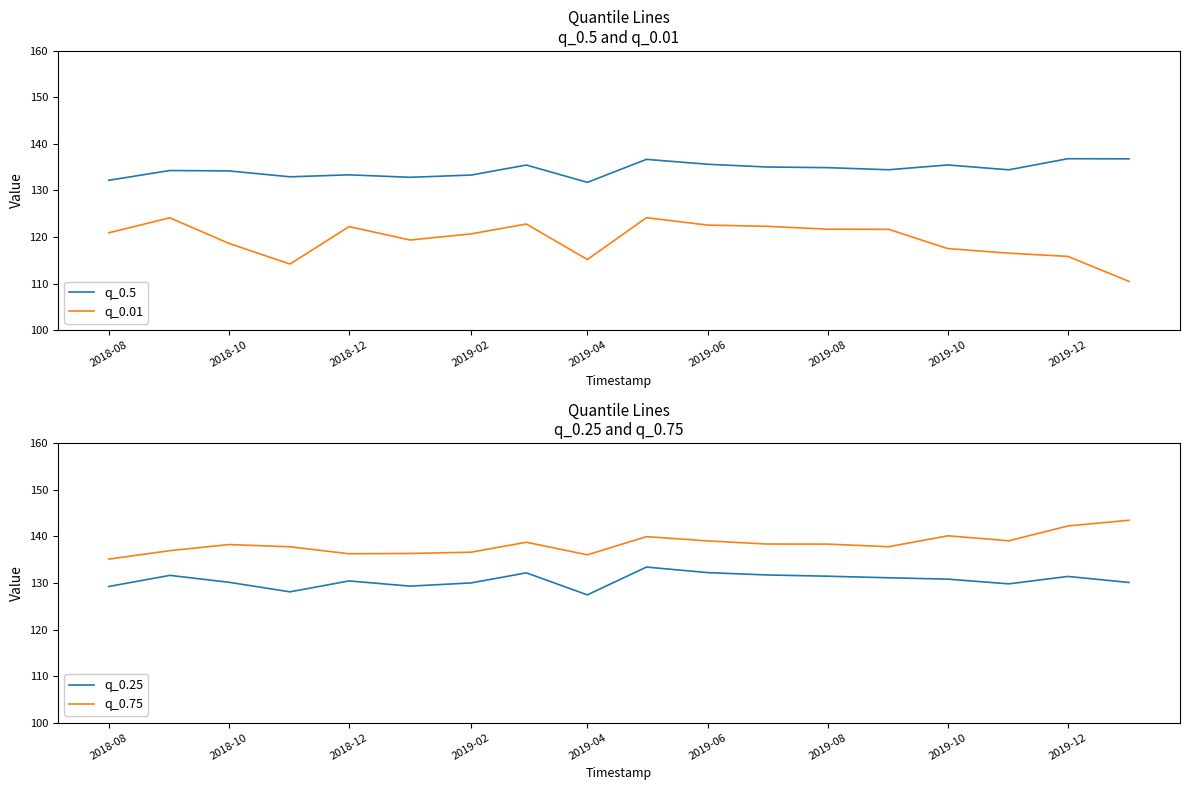

What is the difference between the maximum and minimum values in the q_0.01 series?

13.7